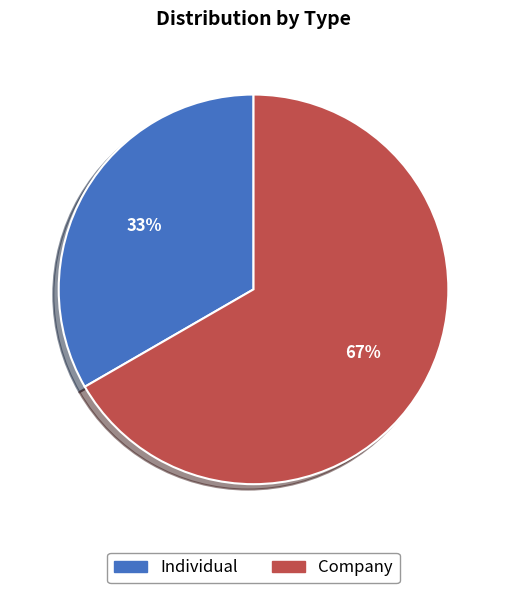

To the nearest percent, what is the average slice percentage?

50%